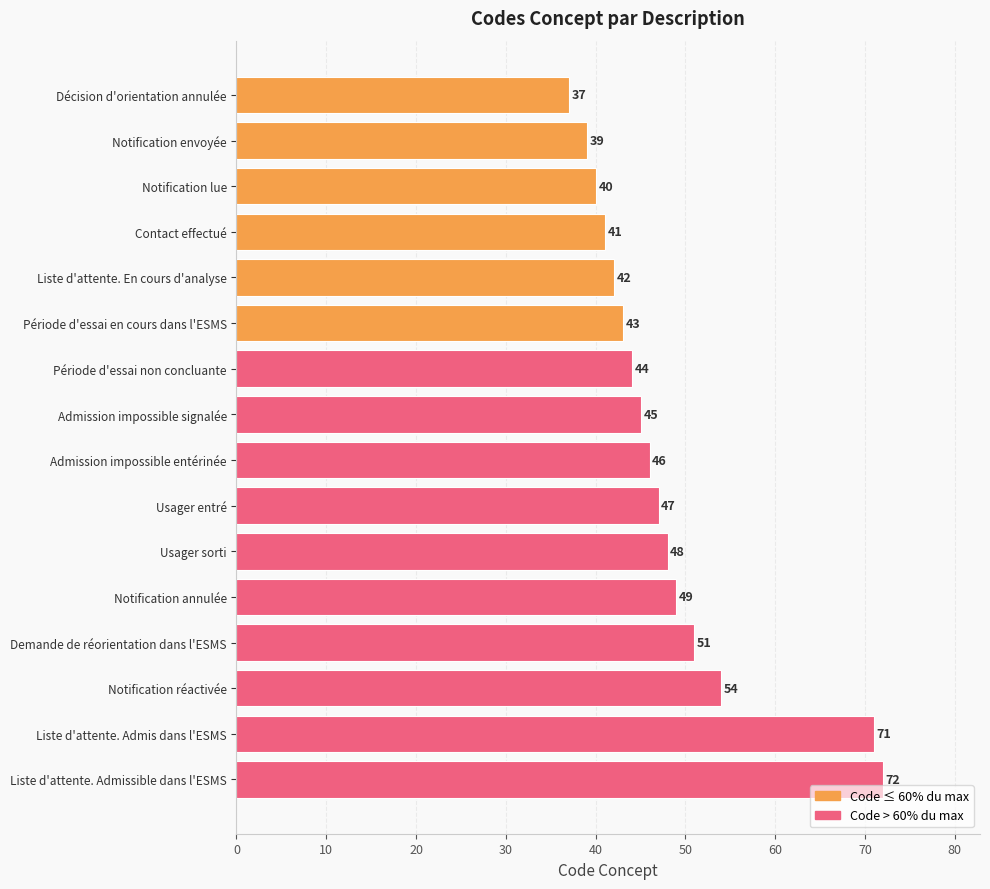

The value at Notification annulée is 49. True or false?

True